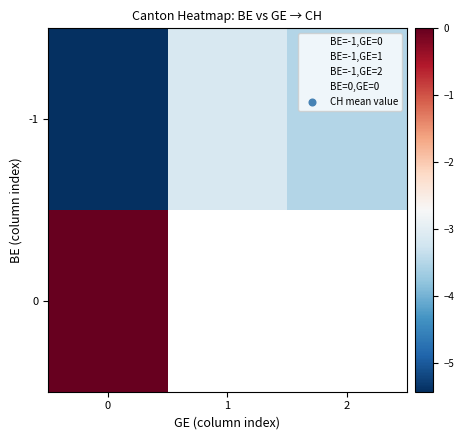

What is the average value of the -1 series?

-4.0